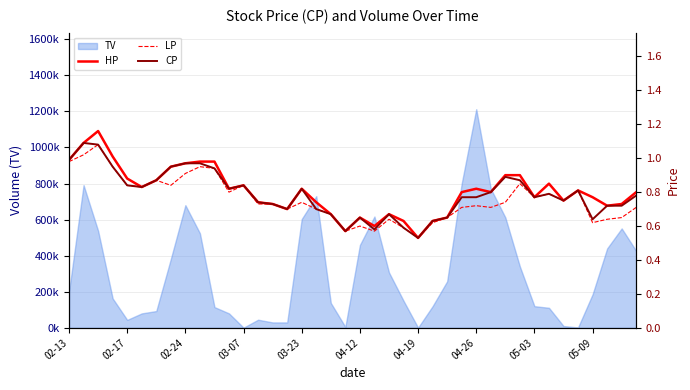

What is the value of the CP point at the 10th from the left?

1.0